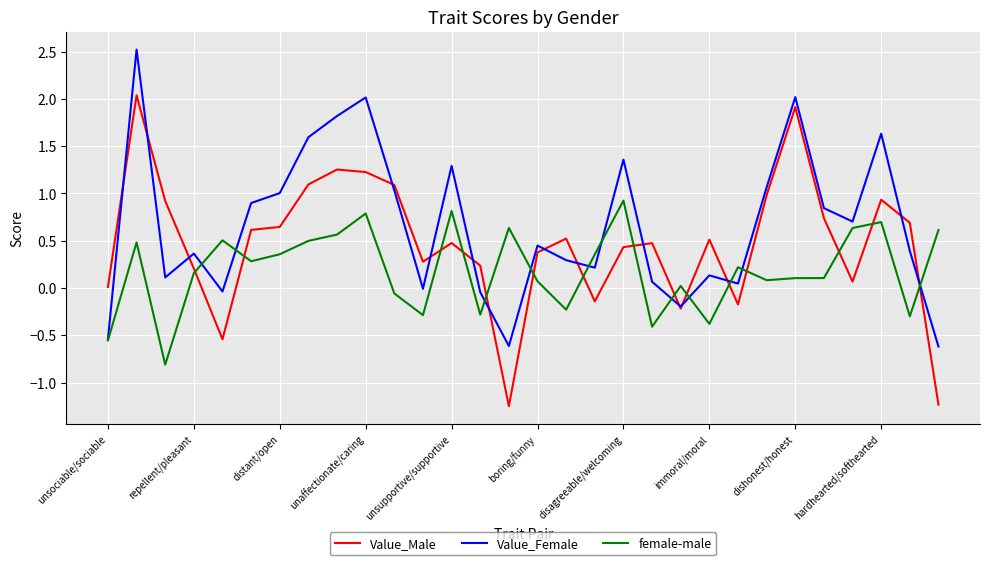

True or false: female-male has more than 2 points higher than both neighbors.

True